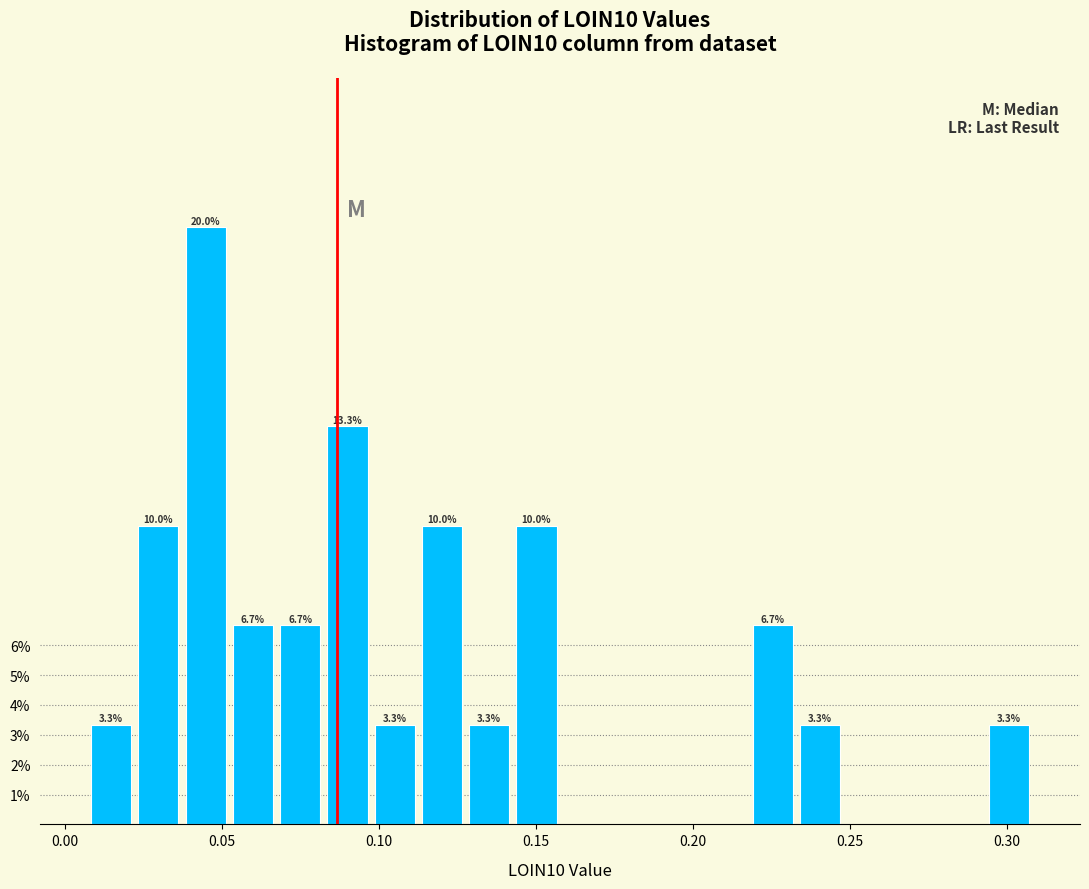

Around what value on the x-axis is the tallest bar? Give the approximate position of its centre, as read against the axis.

0.045